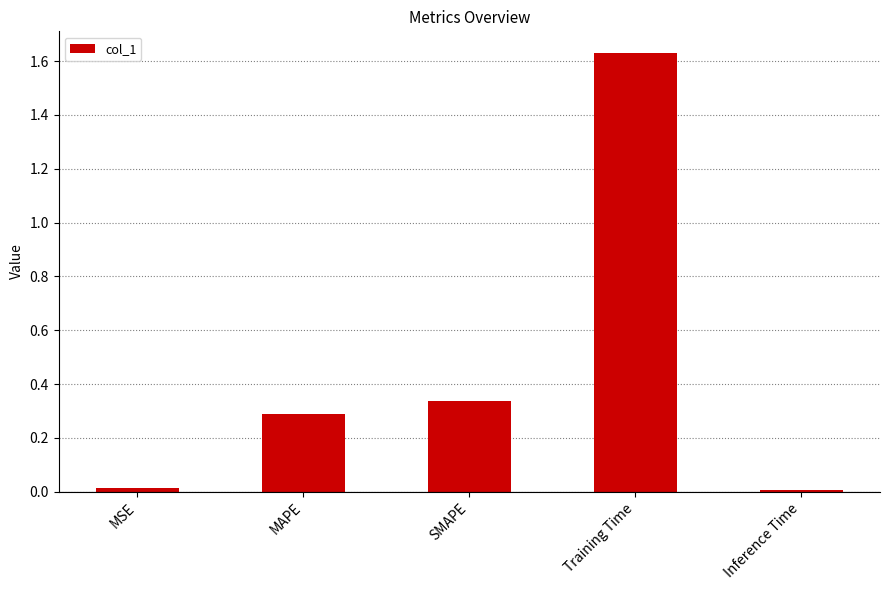

What is the label of the 1st bar from the right?

Inference Time